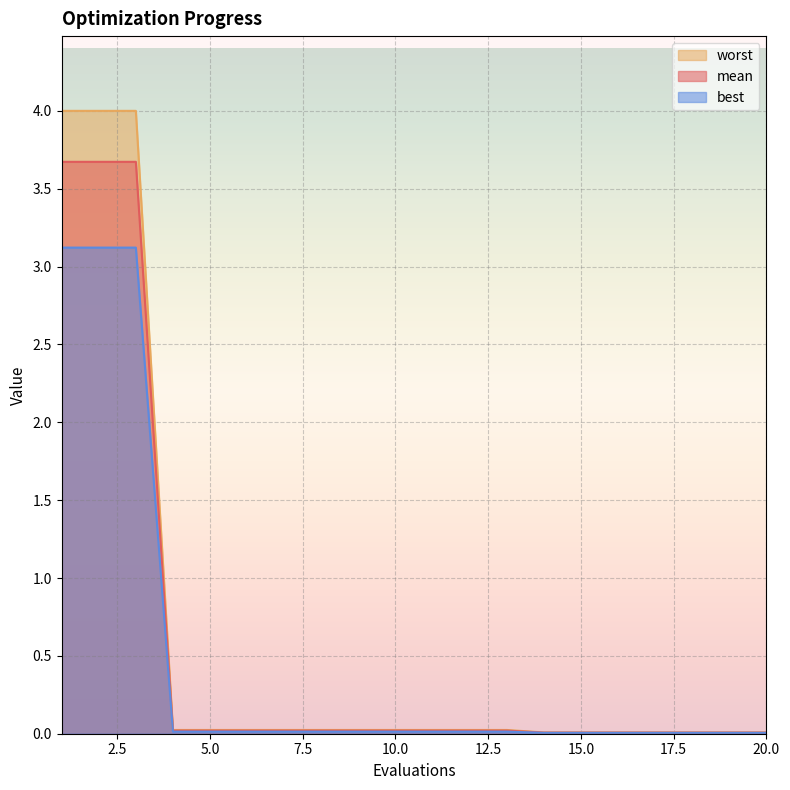

Reading left to right, list all the values displayed in this chart.

mean: 1=3.7	2=3.7	3=3.7	4=0.0	5=0.0	6=0.0	7=0.0	8=0.0	9=0.0	10=0.0	11=0.0	12=0.0	13=0.0	14=0.0	15=0.0	16=0.0	17=0.0	18=0.0	19=0.0	20=0.0
best: 1=3.1	2=3.1	3=3.1	4=0.0	5=0.0	6=0.0	7=0.0	8=0.0	9=0.0	10=0.0	11=0.0	12=0.0	13=0.0	14=0.0	15=0.0	16=0.0	17=0.0	18=0.0	19=0.0	20=0.0
worst: 1=4.0	2=4.0	3=4.0	4=0.0	5=0.0	6=0.0	7=0.0	8=0.0	9=0.0	10=0.0	11=0.0	12=0.0	13=0.0	14=0.0	15=0.0	16=0.0	17=0.0	18=0.0	19=0.0	20=0.0